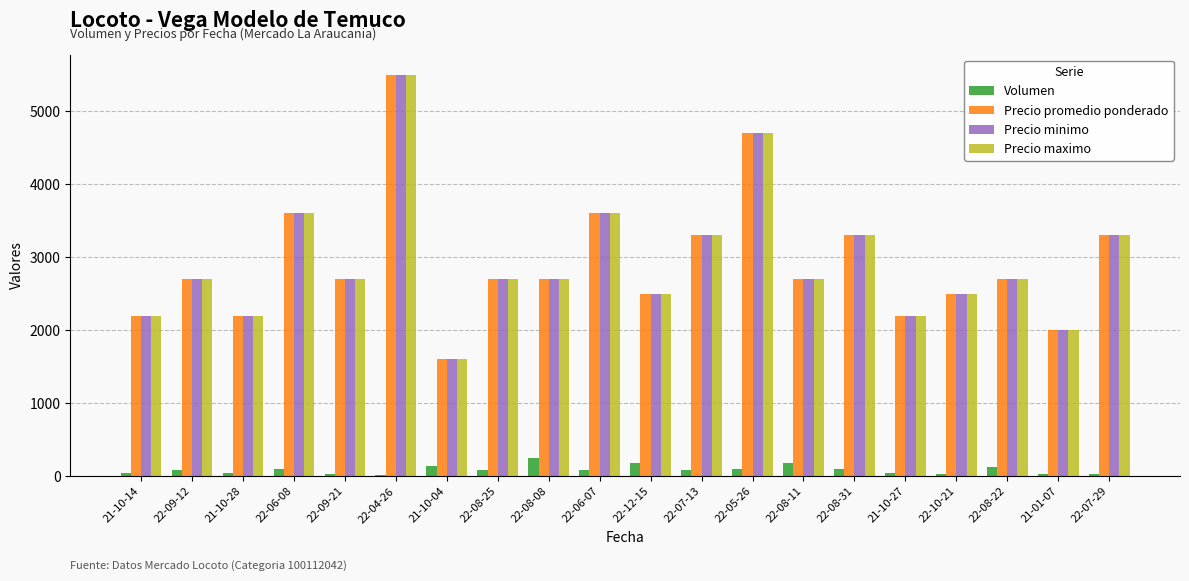

Is it true that Precio promedio ponderado equals 5500 at 22-04-26?

True